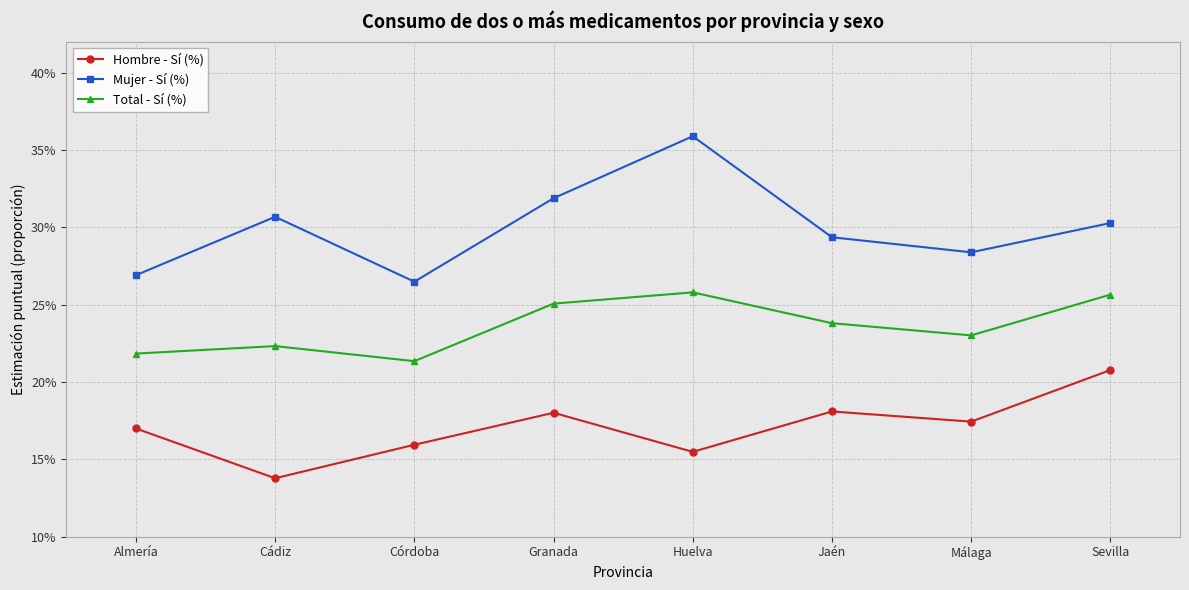

Is this an area chart (filled region under the line)?

No